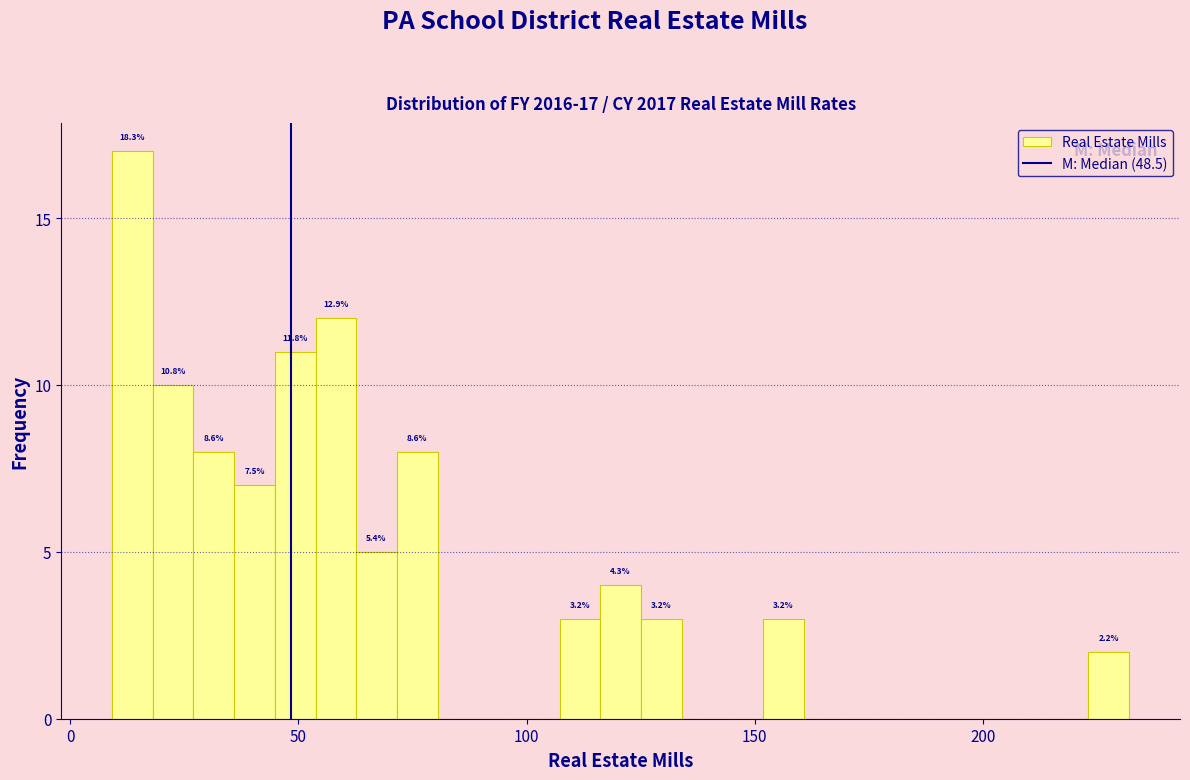

Around what value on the x-axis is the tallest bar? Give the approximate position of its centre, as read against the axis.

15